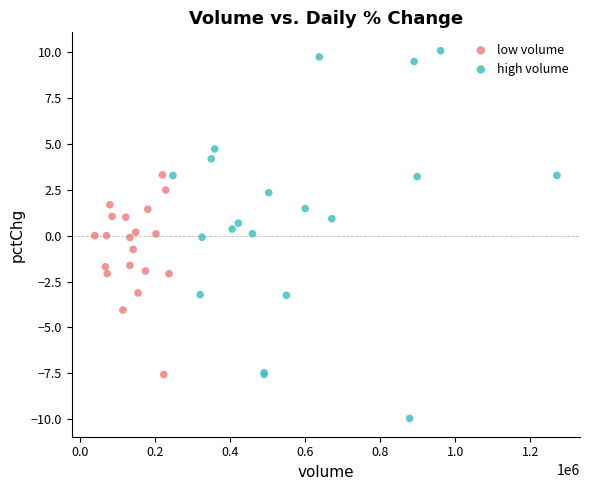

Which series contains the highest Y value?

high volume